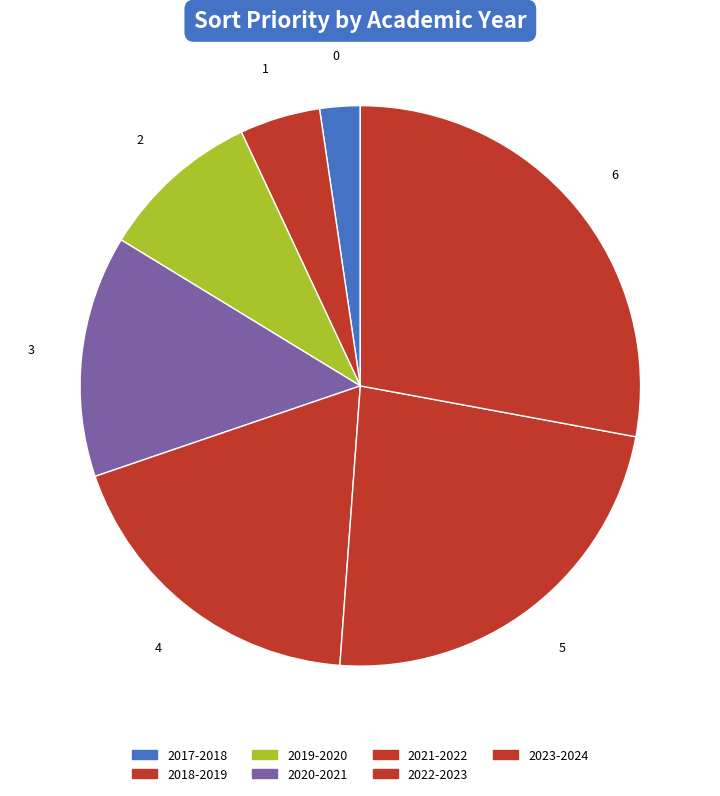

What is the smallest slice in the pie chart?

2017-2018